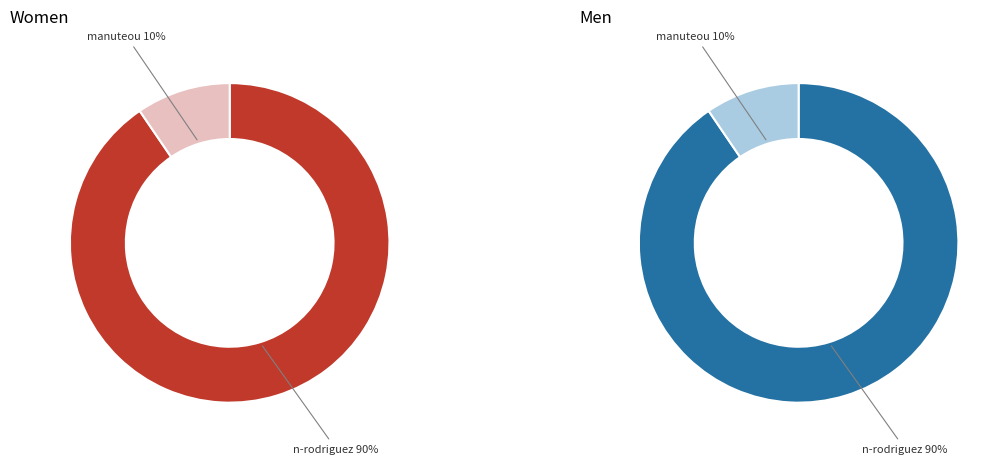

Which category accounts for the majority?

n-rodriguez